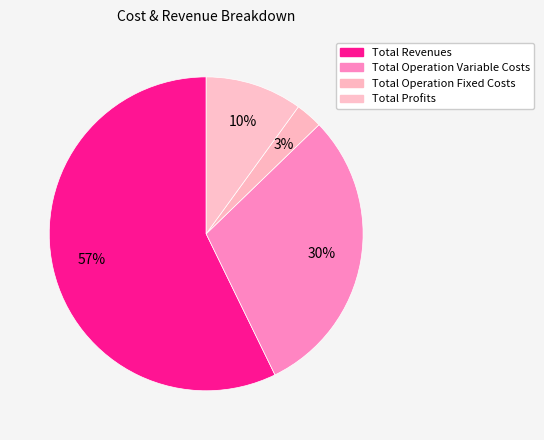

Count the number of slices in the pie.

4